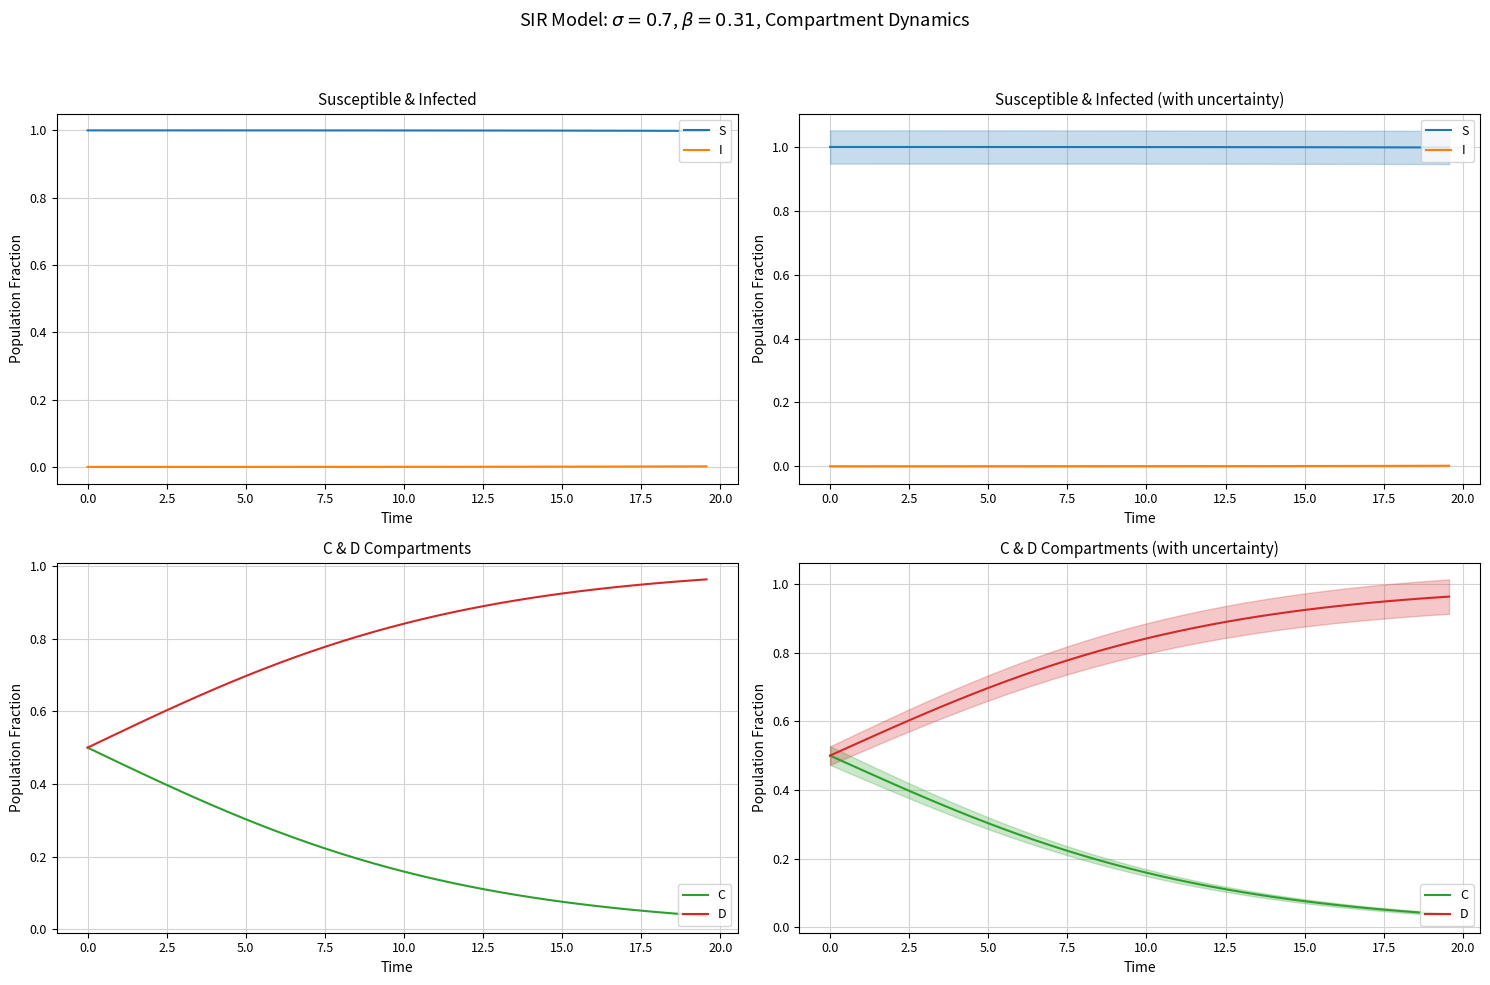

What are all the series names shown in the legend?

S, I, C, D